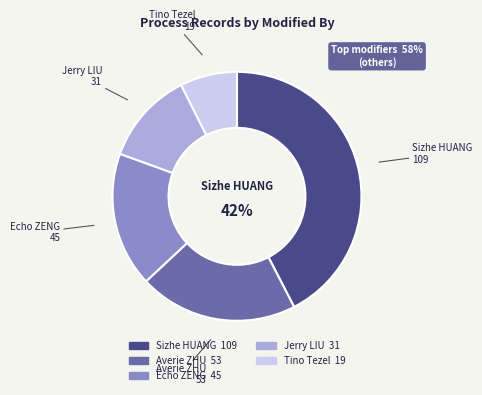

How many segments does this pie chart have?

5